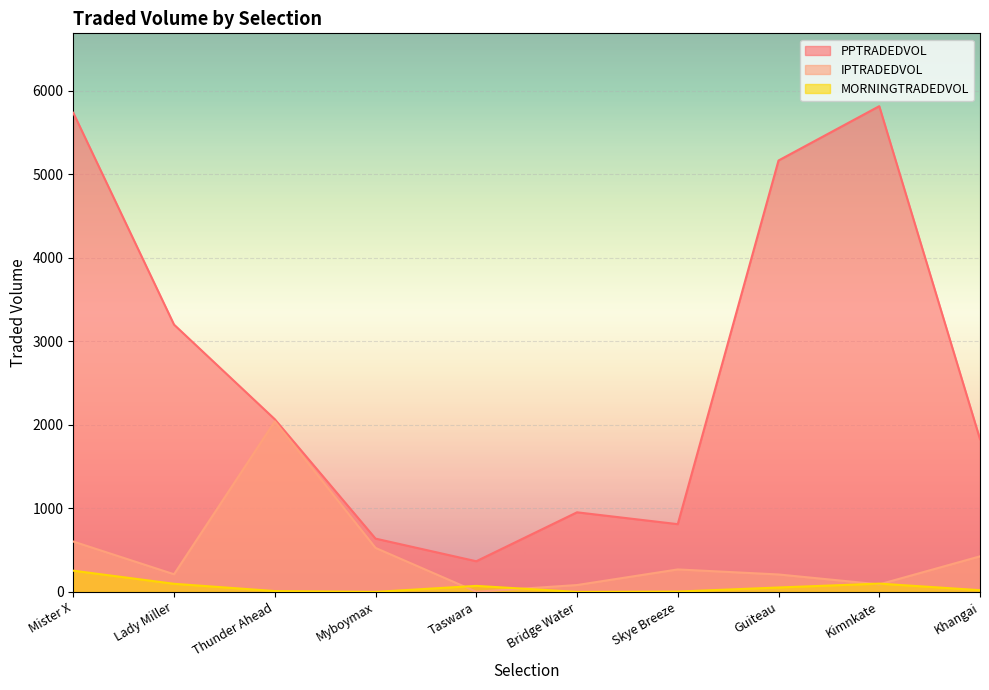

What is the maximum value for IPTRADEDVOL?

2041.0